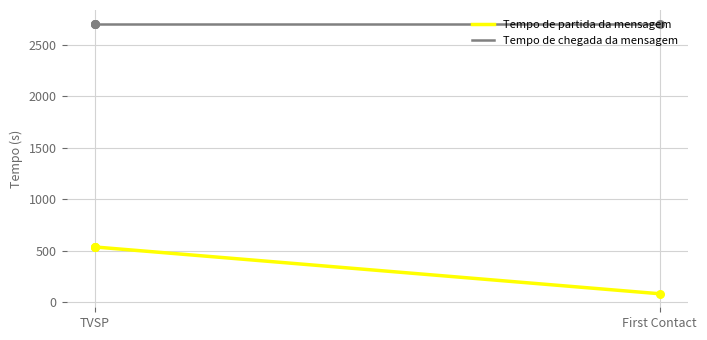

What is the total value across all series at First Contact?

2788.9